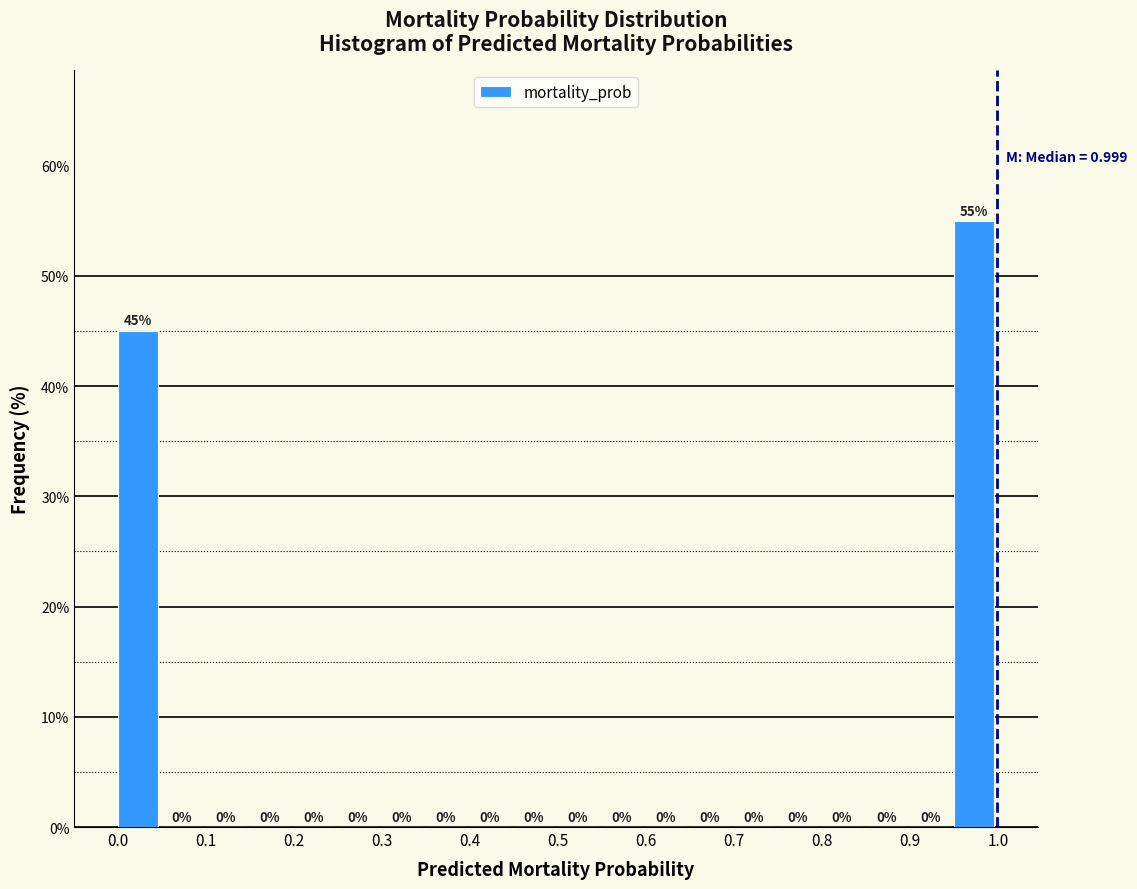

What is the height of the bar covering 0.95 to 1.00 on the x-axis?

55